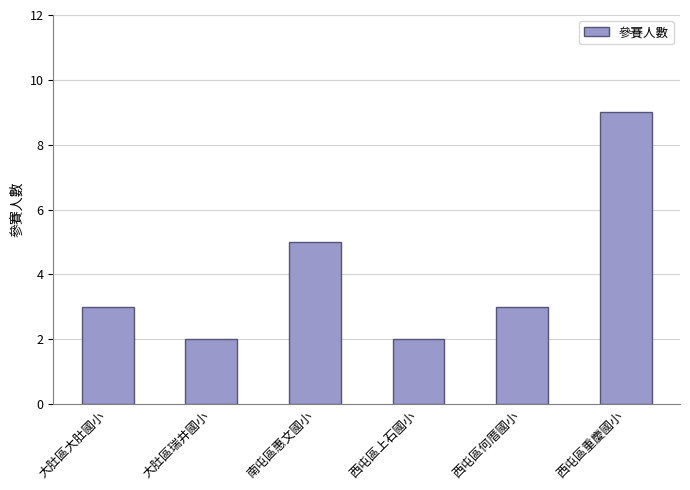

Between 南屯區惠文國小 and 大肚區大肚國小, which is larger?

南屯區惠文國小